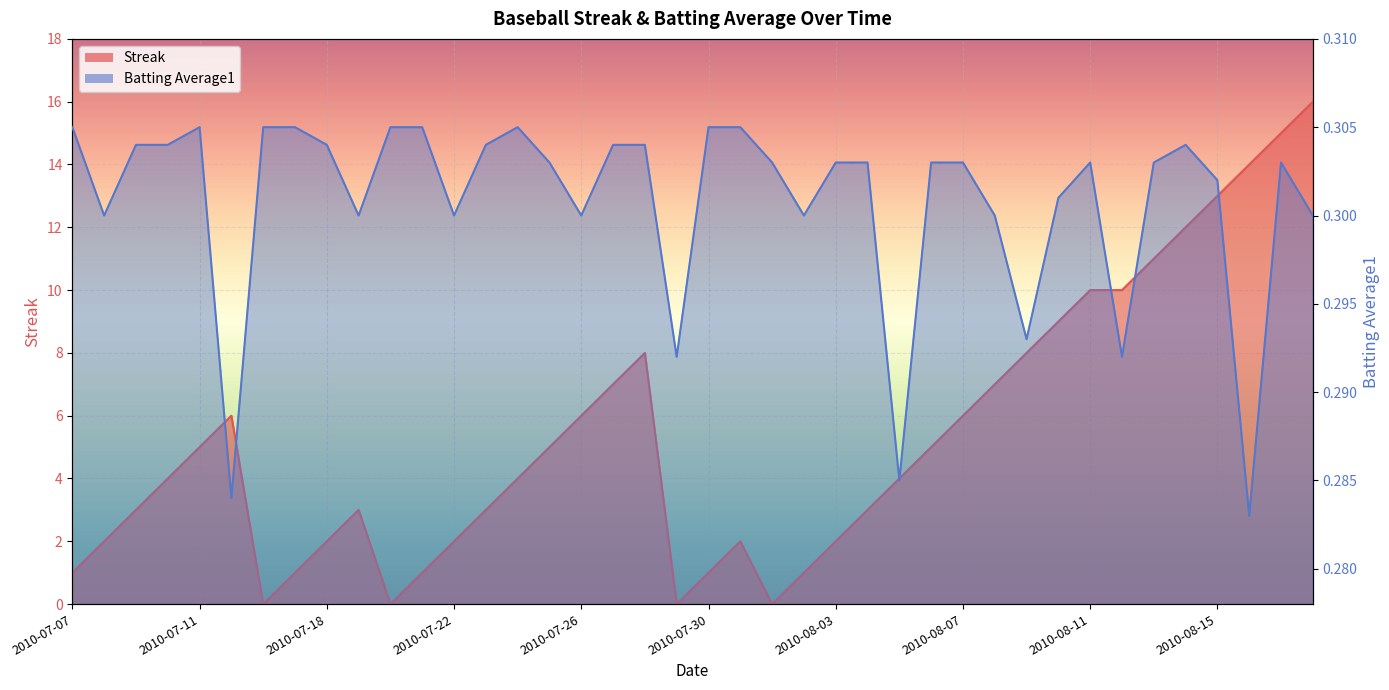

How many lines are shown in the chart?

2